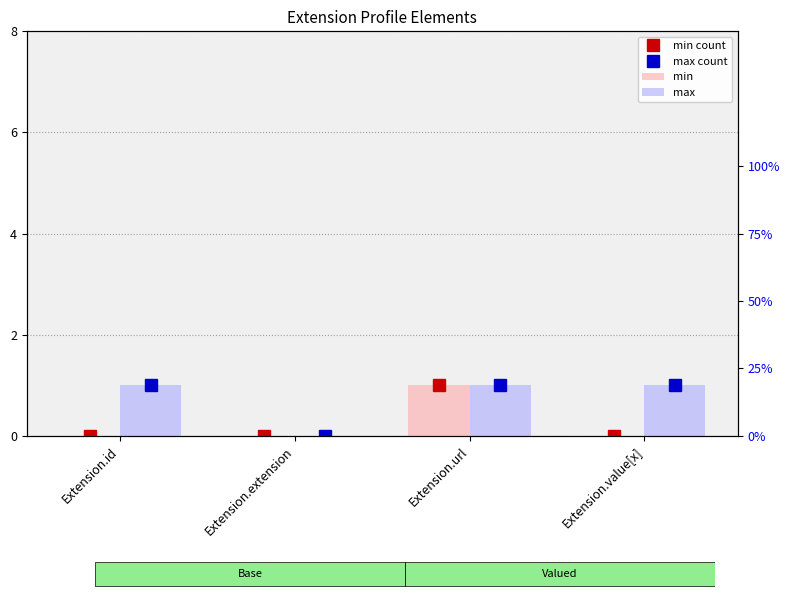

Count the number of categories in the chart.

4